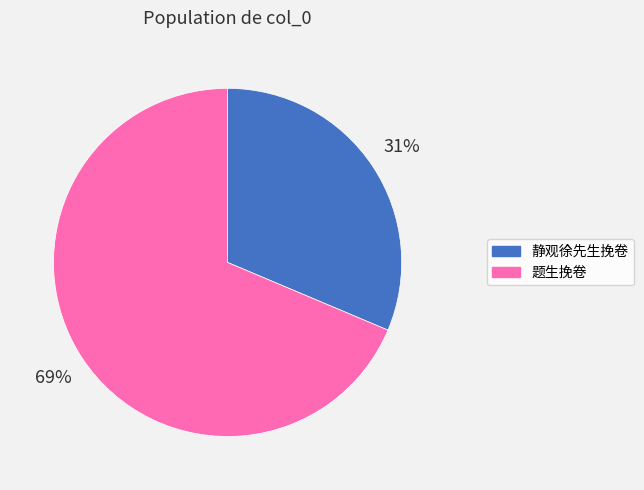

Rank the categories by value from lowest to highest.

静观徐先生挽卷, 题生挽卷